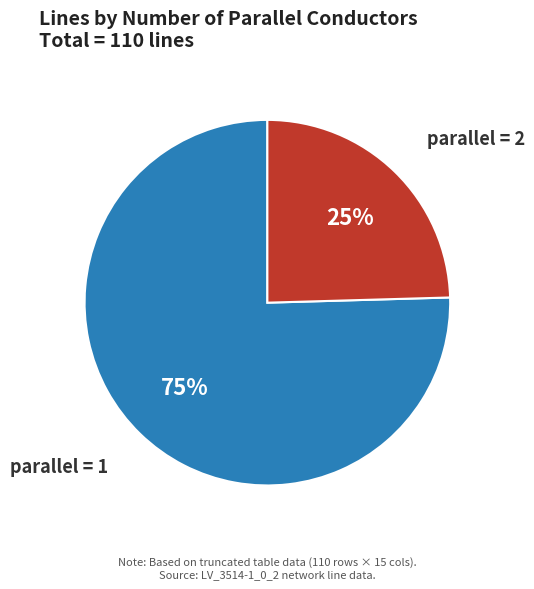

Approximately how many times larger is the value at parallel = 2 compared to parallel = 1?

0.3